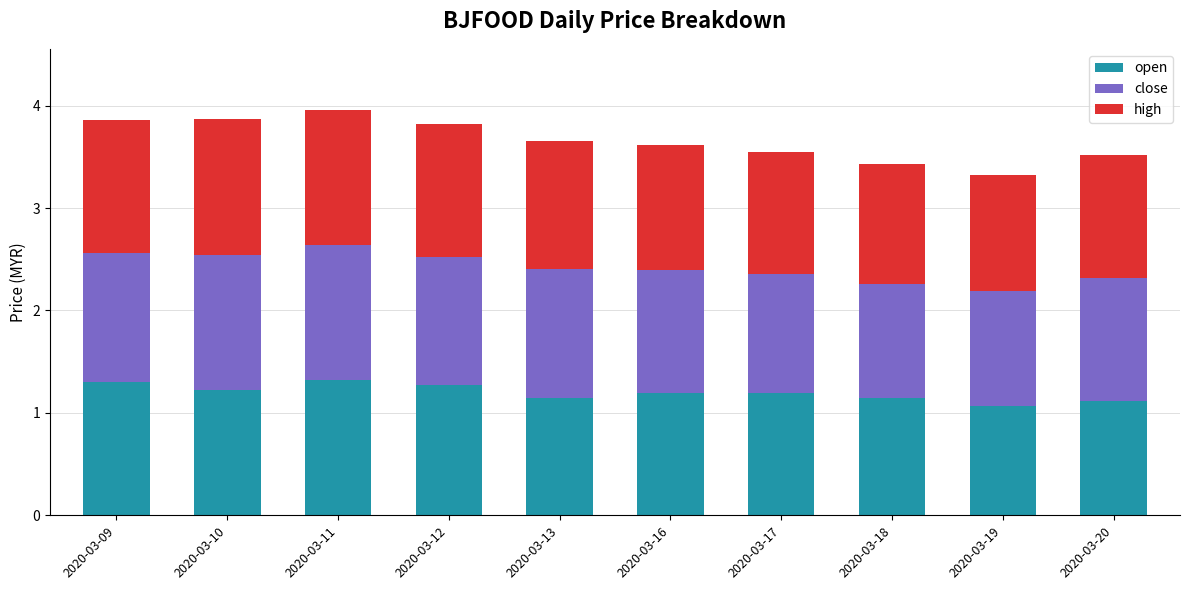

True or false: open has a value of 0.7 at 2020-03-11.

False